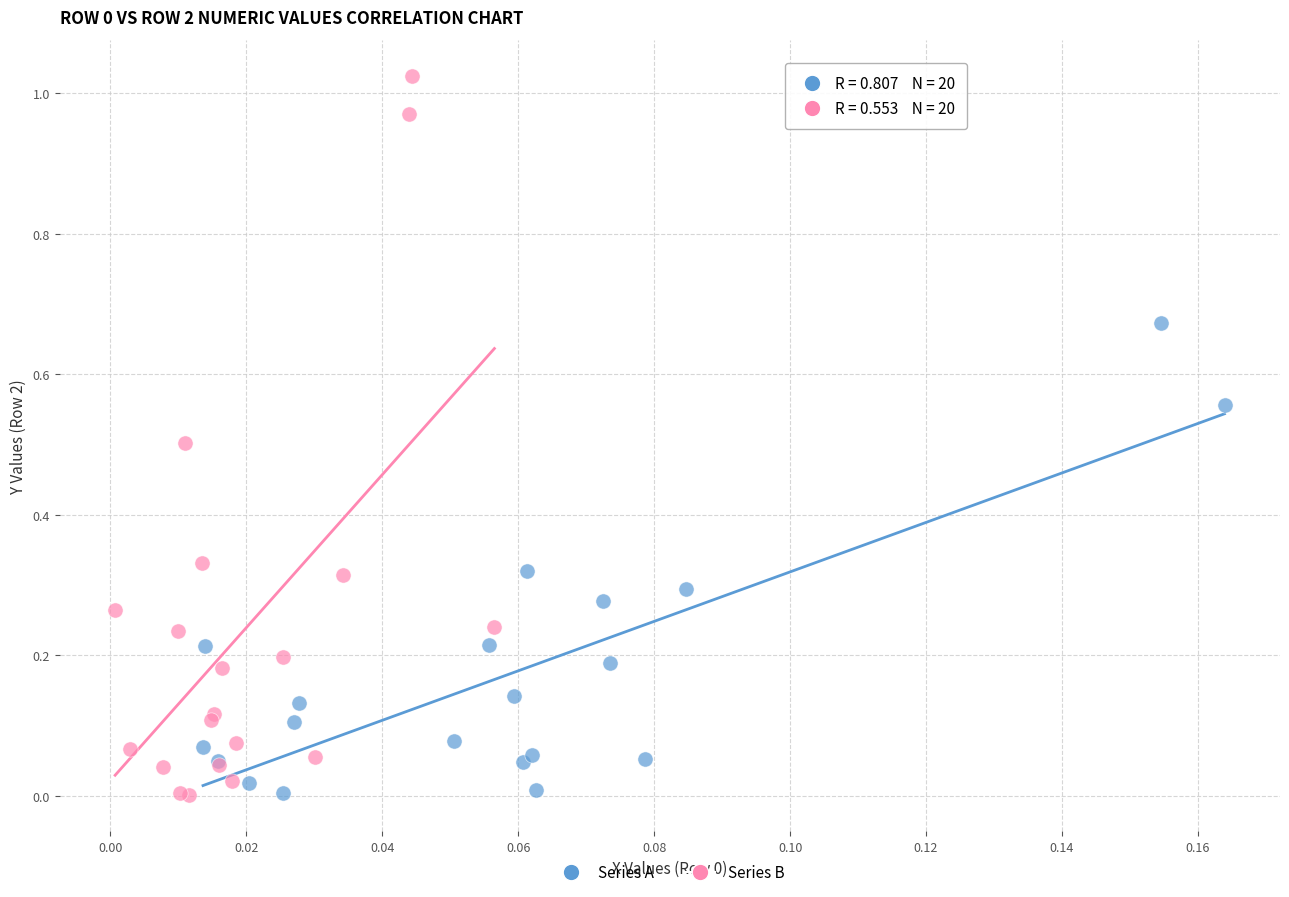

Which series contains the highest Y value?

Series B